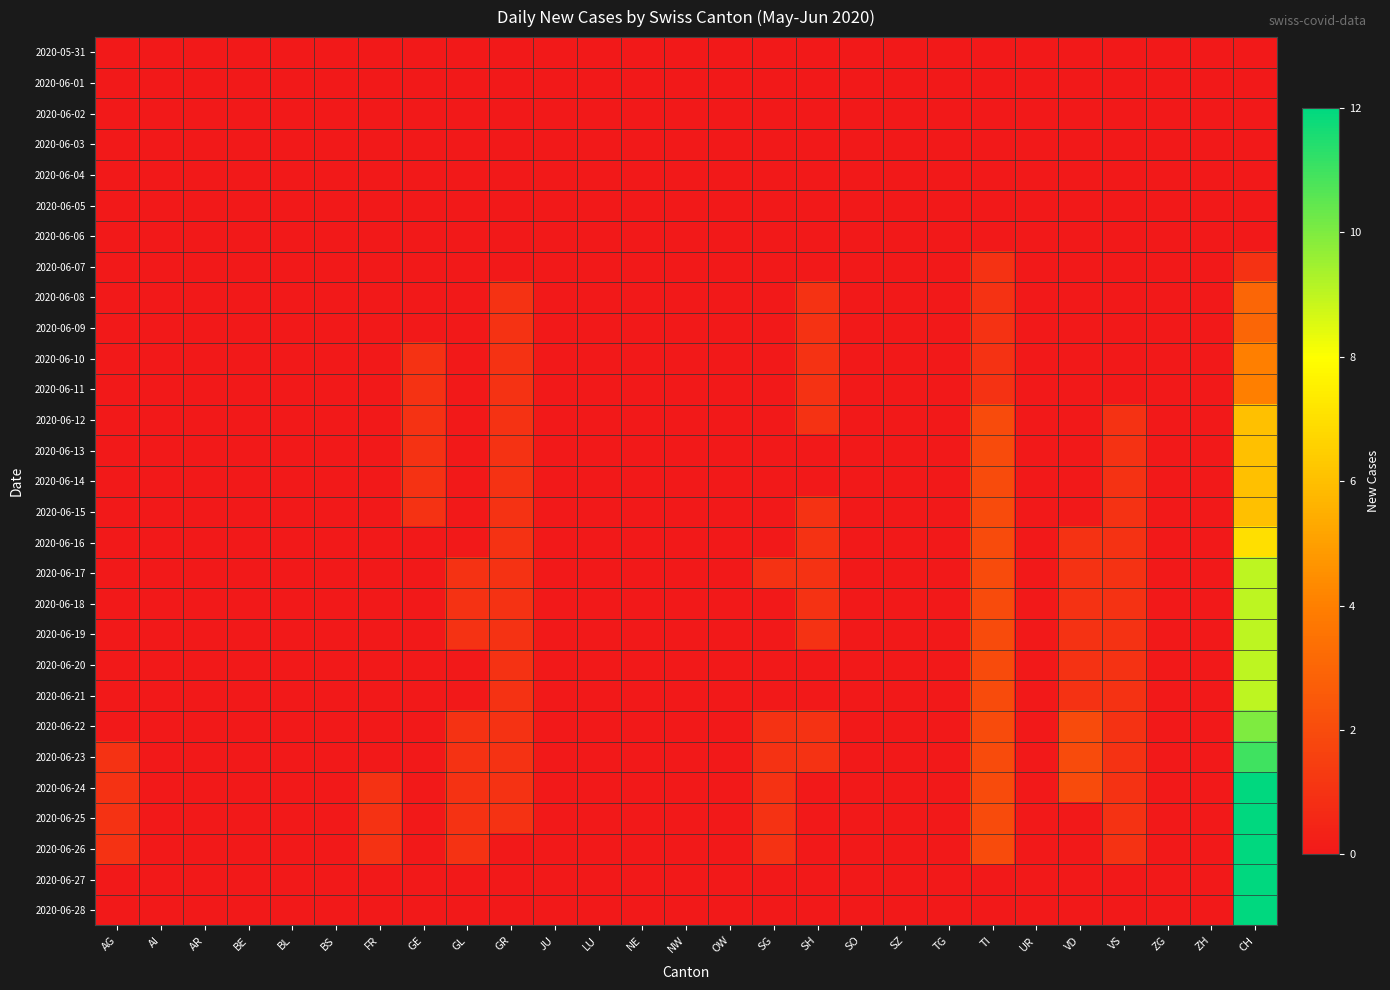

At TG, list the series in order from largest to smallest.

2020-05-31, 2020-06-01, 2020-06-02, 2020-06-03, 2020-06-04, 2020-06-05, 2020-06-06, 2020-06-07, 2020-06-08, 2020-06-09, 2020-06-10, 2020-06-11, 2020-06-12, 2020-06-13, 2020-06-14, 2020-06-15, 2020-06-16, 2020-06-17, 2020-06-18, 2020-06-19, 2020-06-20, 2020-06-21, 2020-06-22, 2020-06-23, 2020-06-24, 2020-06-25, 2020-06-26, 2020-06-27, 2020-06-28